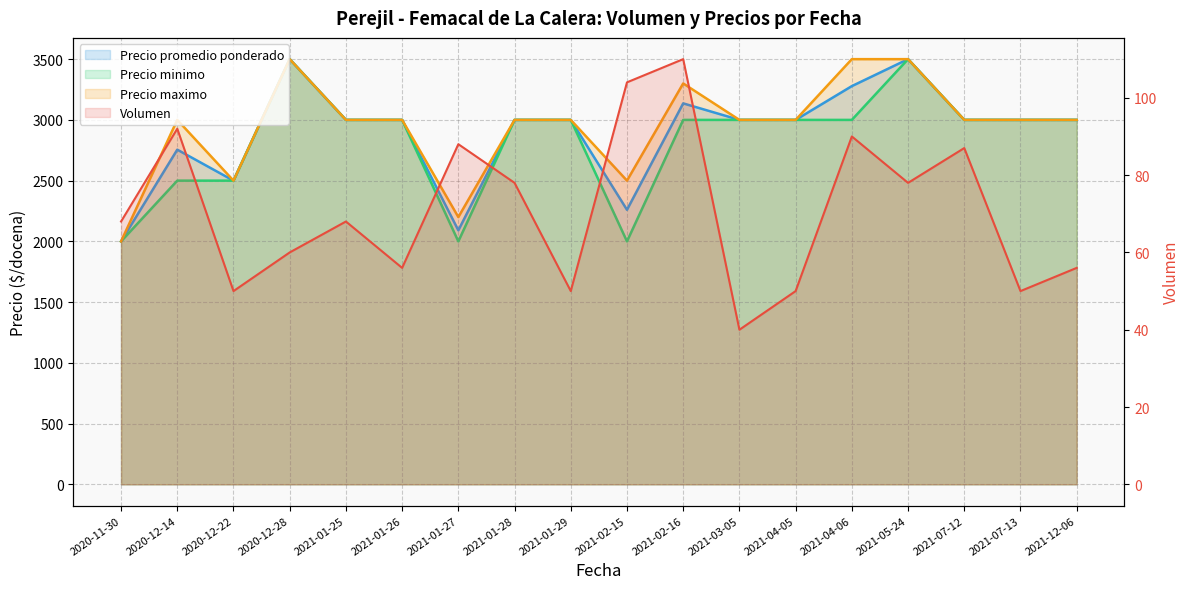

True or false: Volumen and Precio minimo intersect in this chart.

False